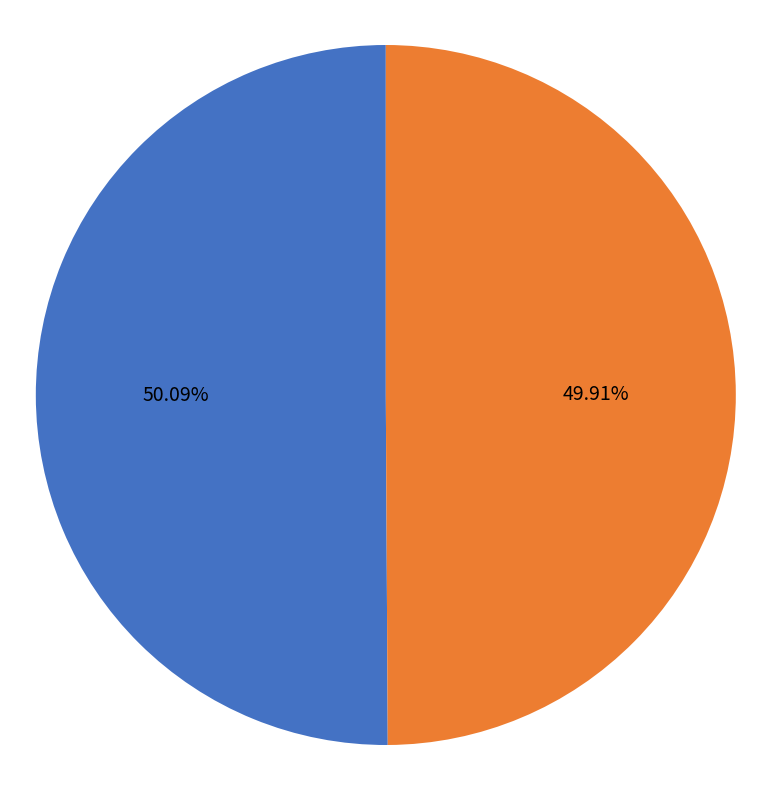

Is there a majority slice in this chart?

Yes